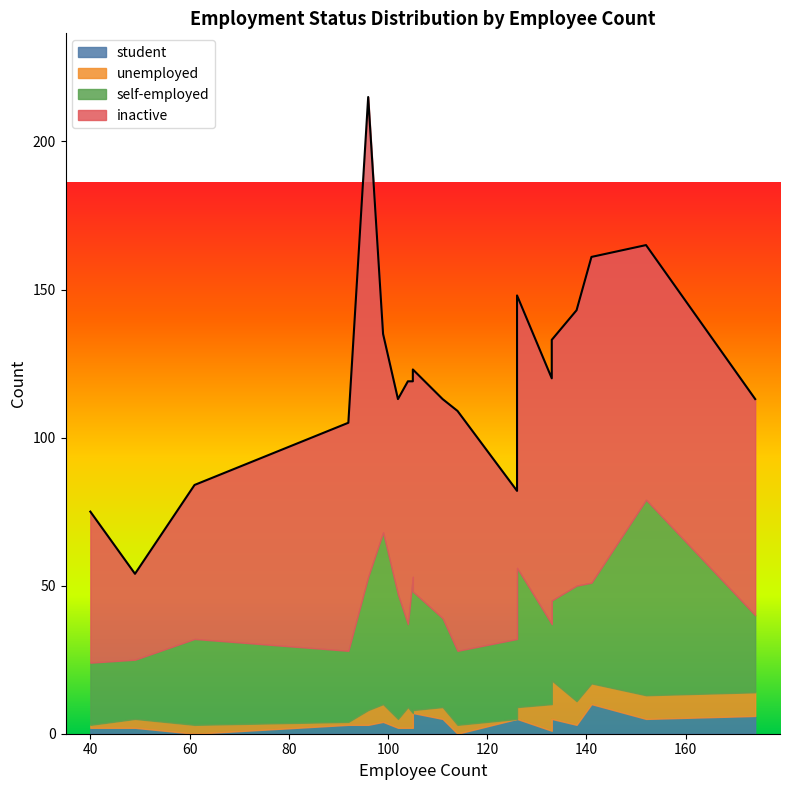

Does the chart display data point markers on the line(s)?

No